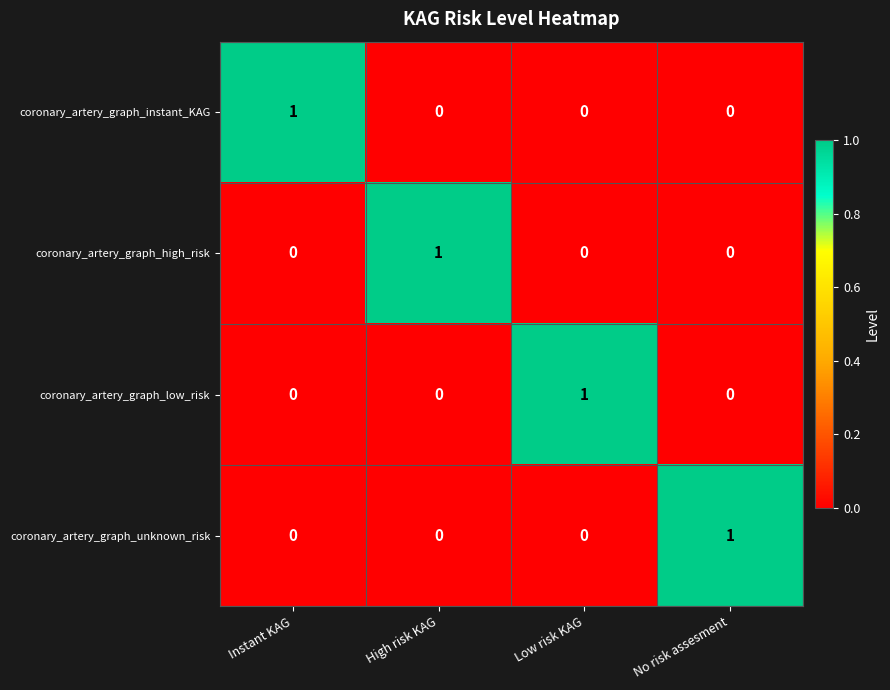

Is the value of coronary_artery_graph_unknown_risk at Low risk KAG greater than the value of coronary_artery_graph_instant_KAG at Instant KAG?

No